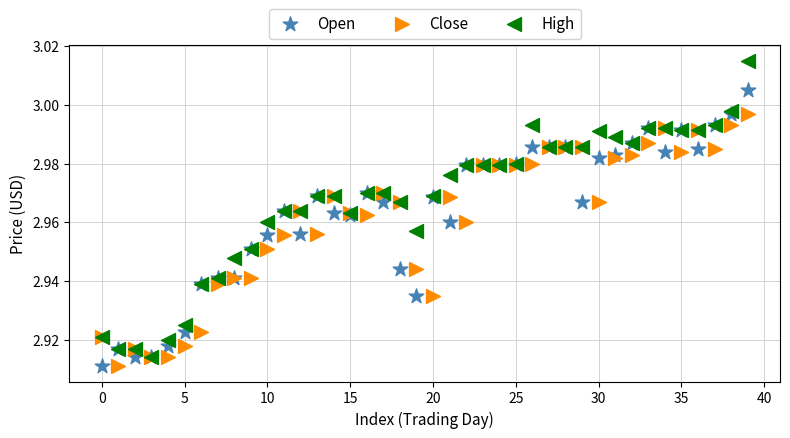

What are all the series names shown in the legend?

Open, Close, High